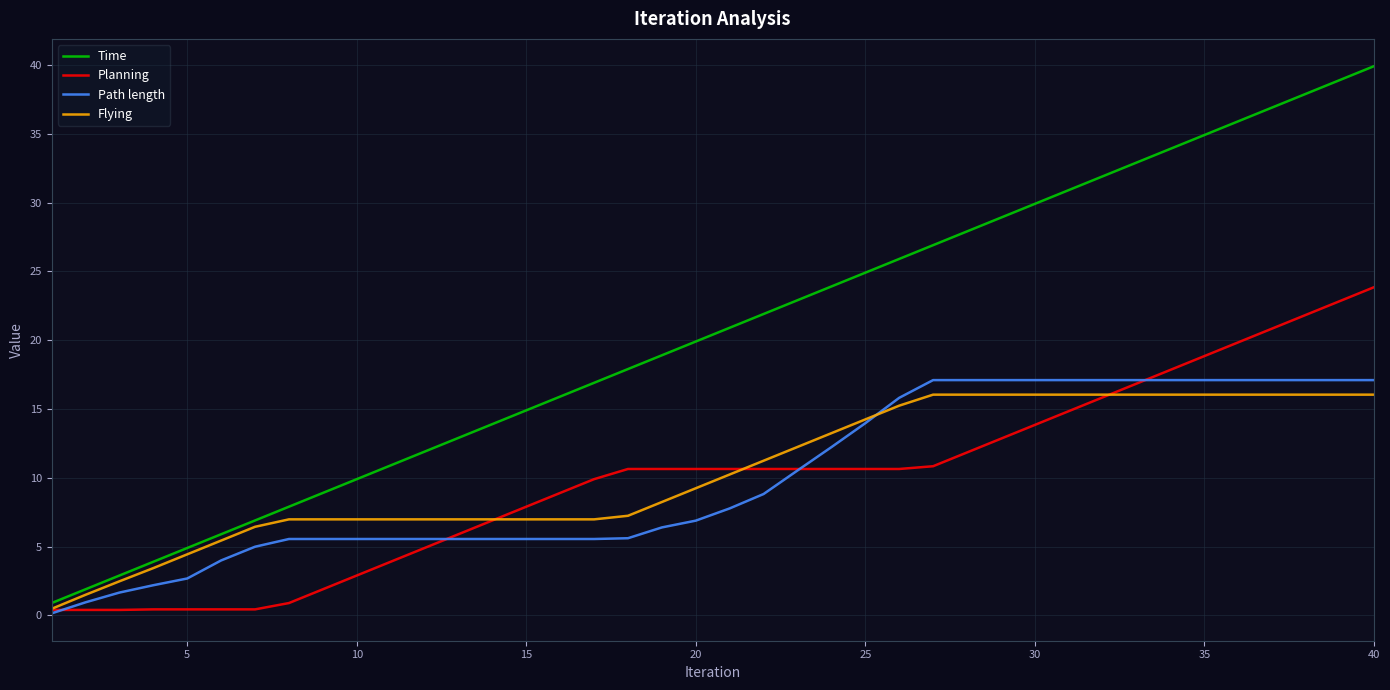

What is the greatest value displayed?

39.9